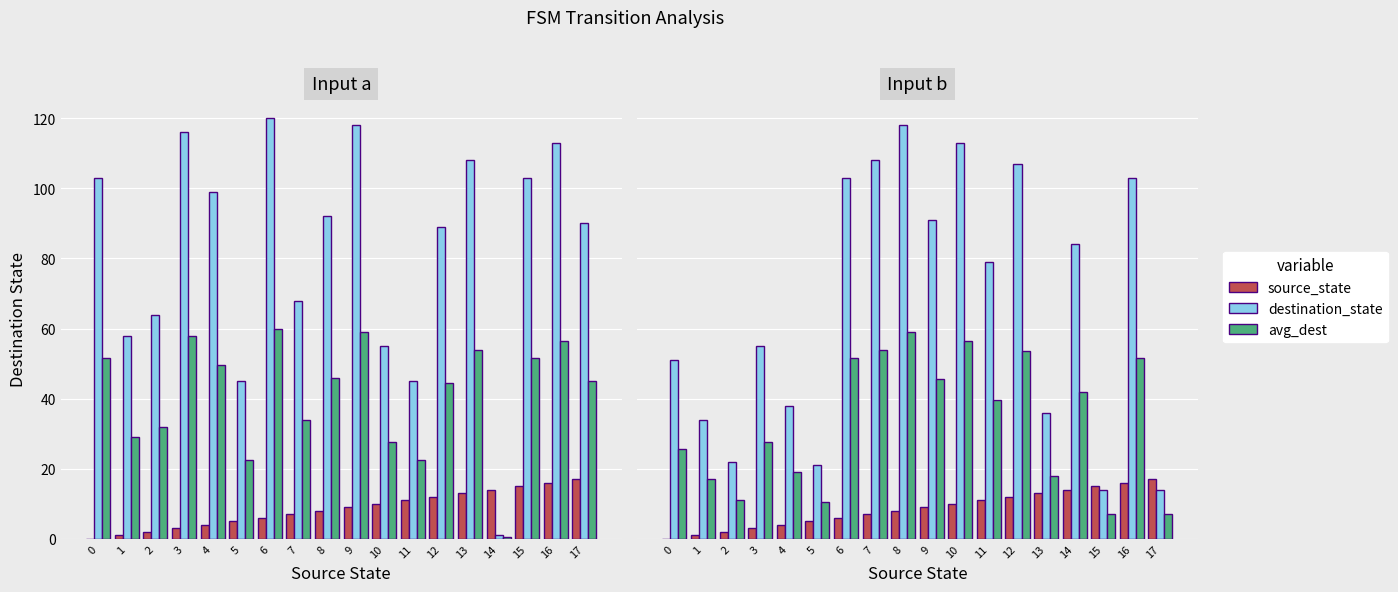

Between 3 and 13, which is larger?

13